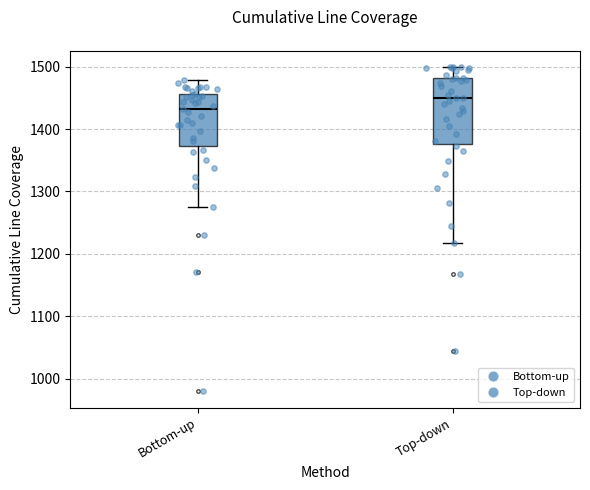

Where does the median line of the box for Top-down sit on the y-axis? The values are not printed on the chart, so give them approximately, as read against the axis.

1450